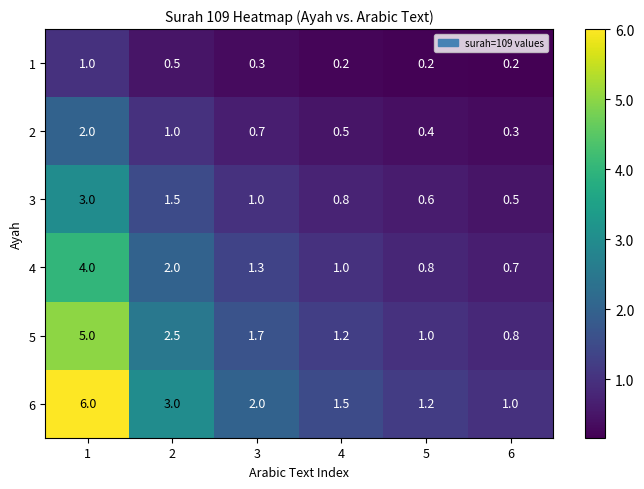

Between 2 and 3, which series saw the biggest shift?

6